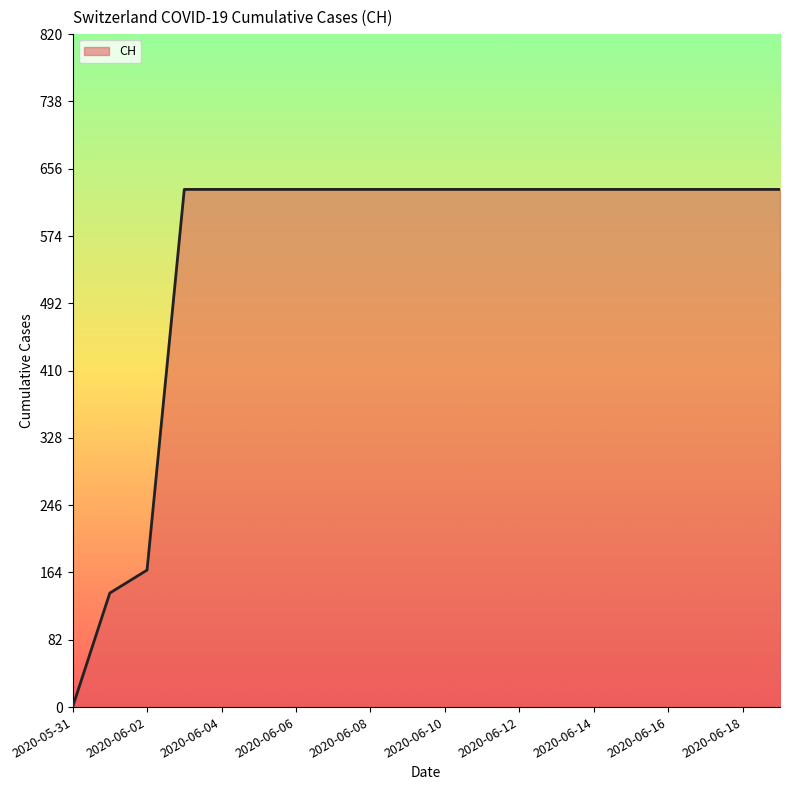

What is the greatest value displayed?

631